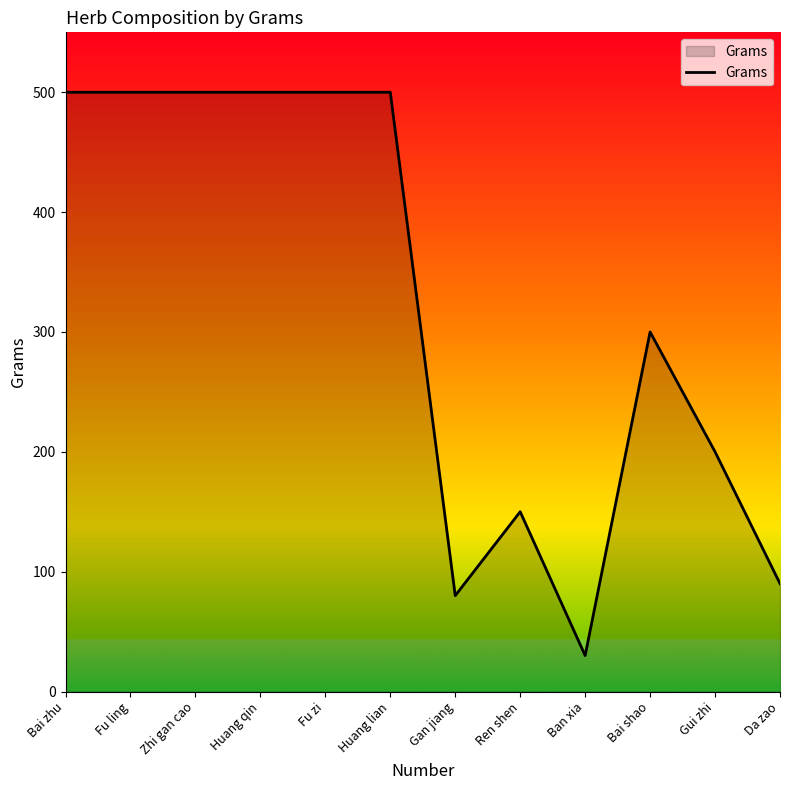

What is the maximum value shown in the chart?

500